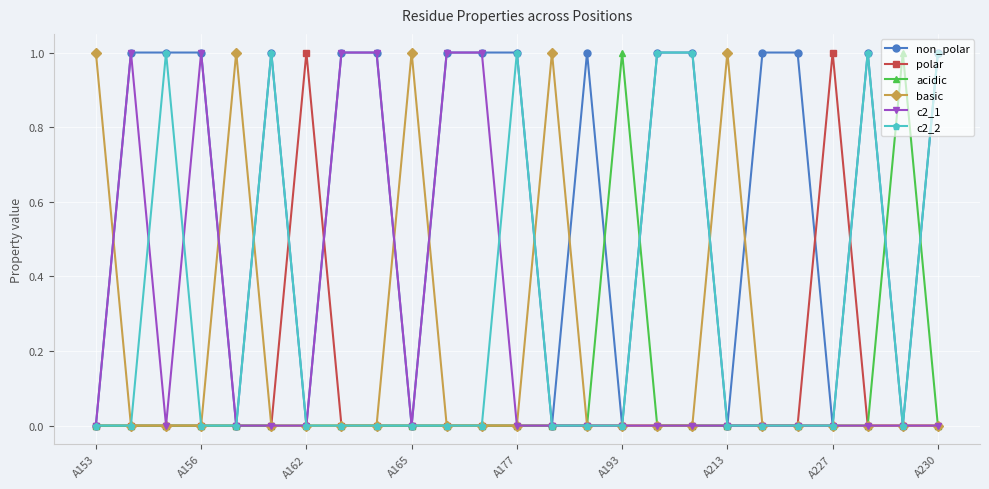

Which series has the largest total across all categories?

non_polar